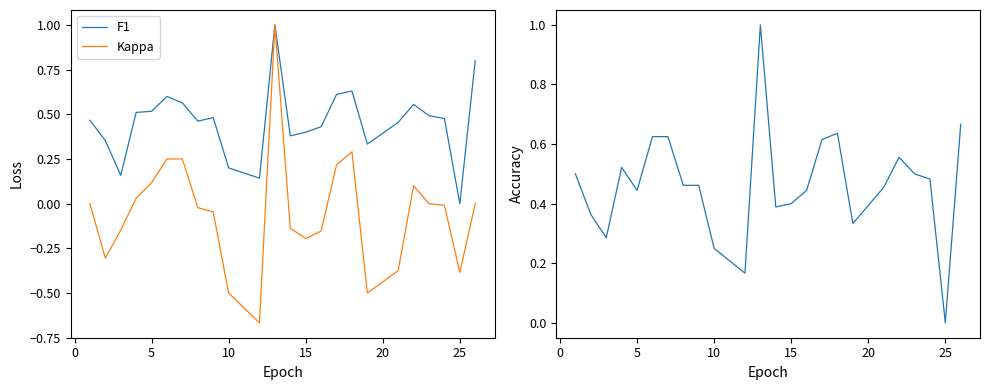

The value of F1 at 10 is 0.2. True or false?

True